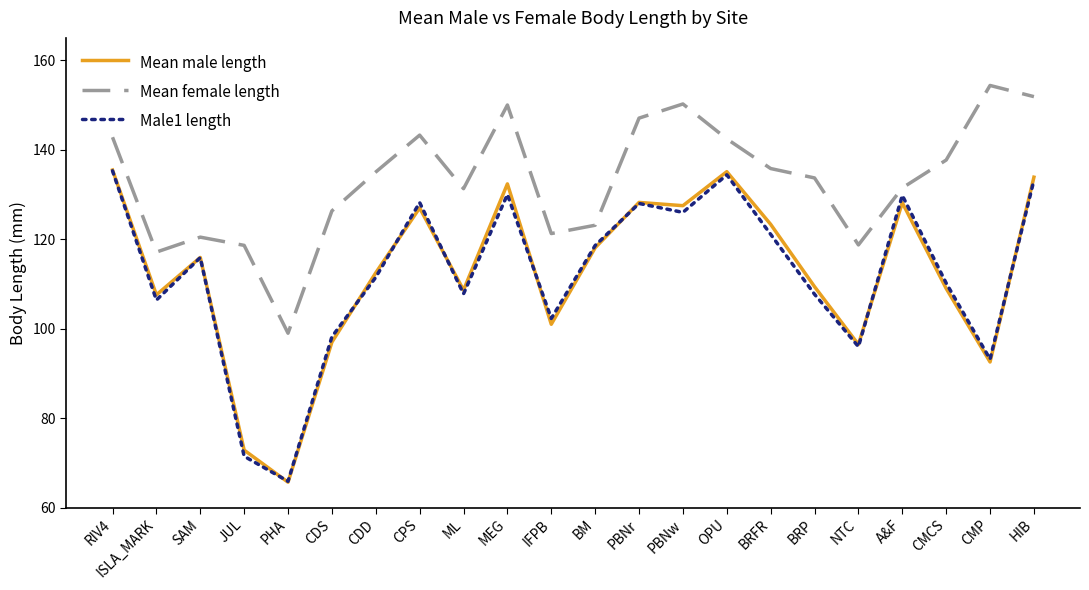

What is the difference between the maximum and second lowest values in the Mean female length series?

37.2